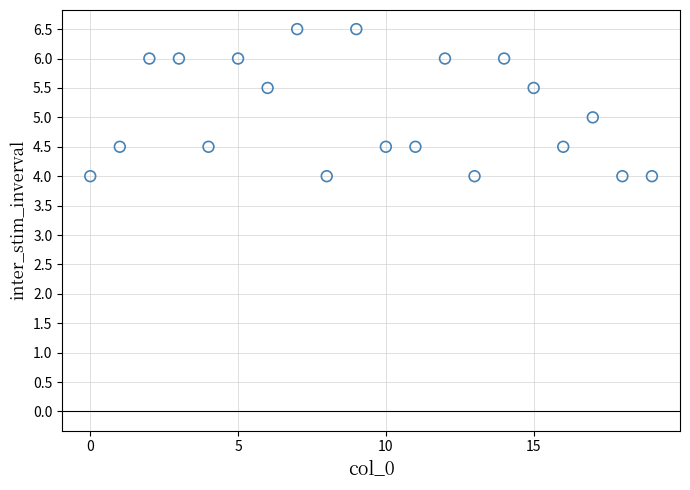

What is the range of Y values (max minus min)?

2.5